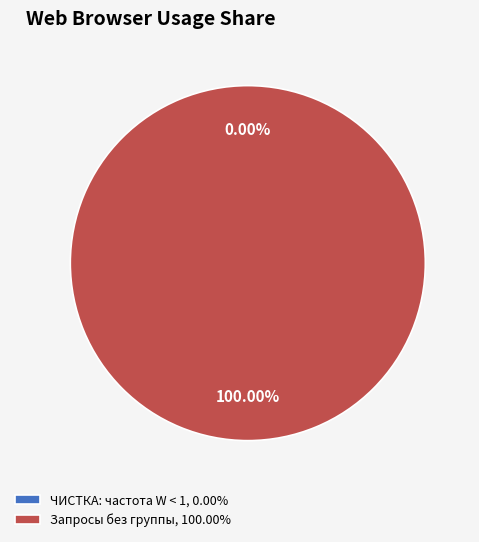

Do ЧИСТКА: частота W < 1 and Запросы без группы together represent more than half of the pie?

Yes